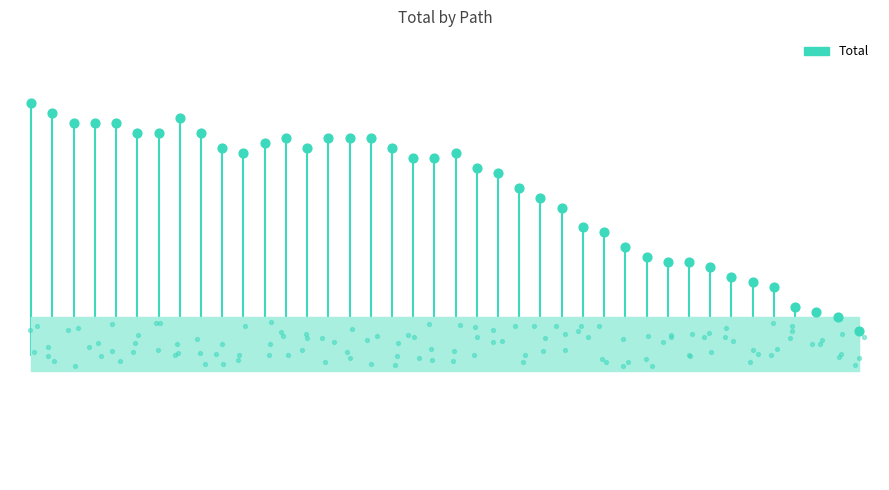

Approximately how many times larger is the value at 14 compared to 16?

1.0